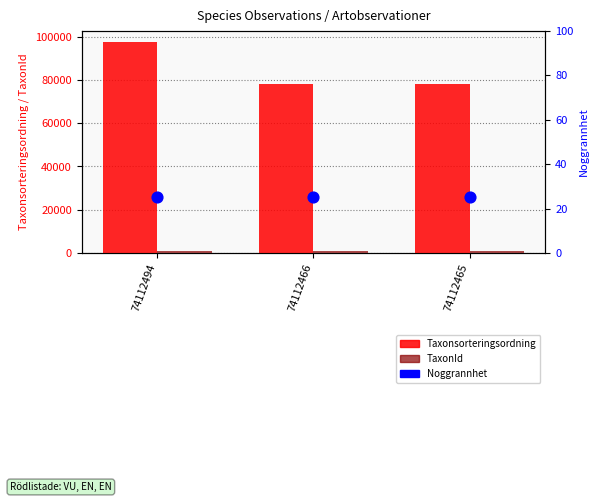

At which category is the sum across all series the highest?

74112494